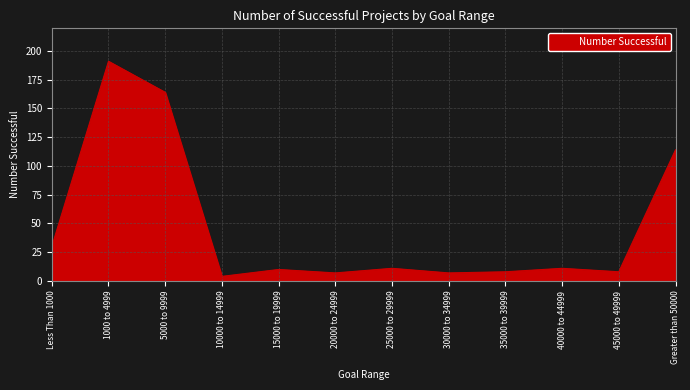

The value at Greater than 50000 is 195. True or false?

False